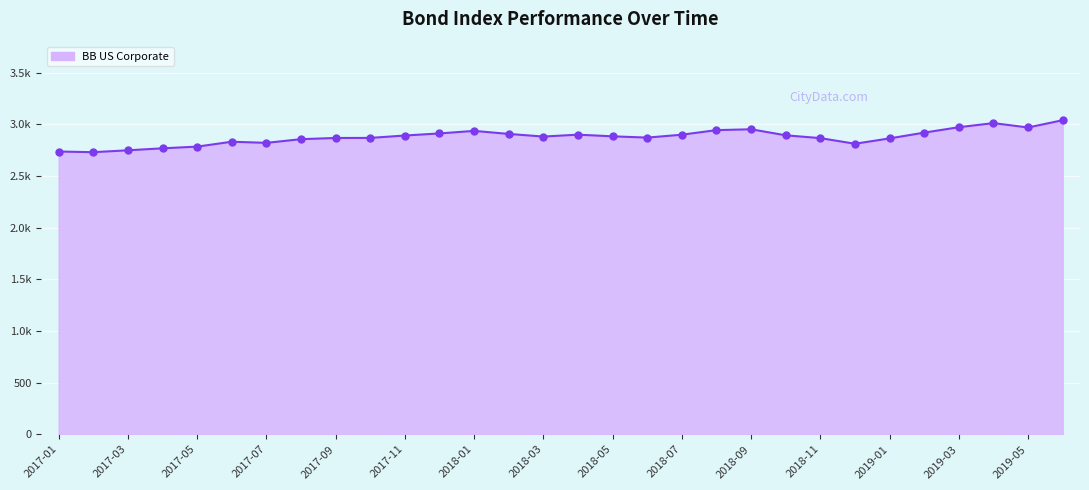

What is the approximate value at 23?

2810.8